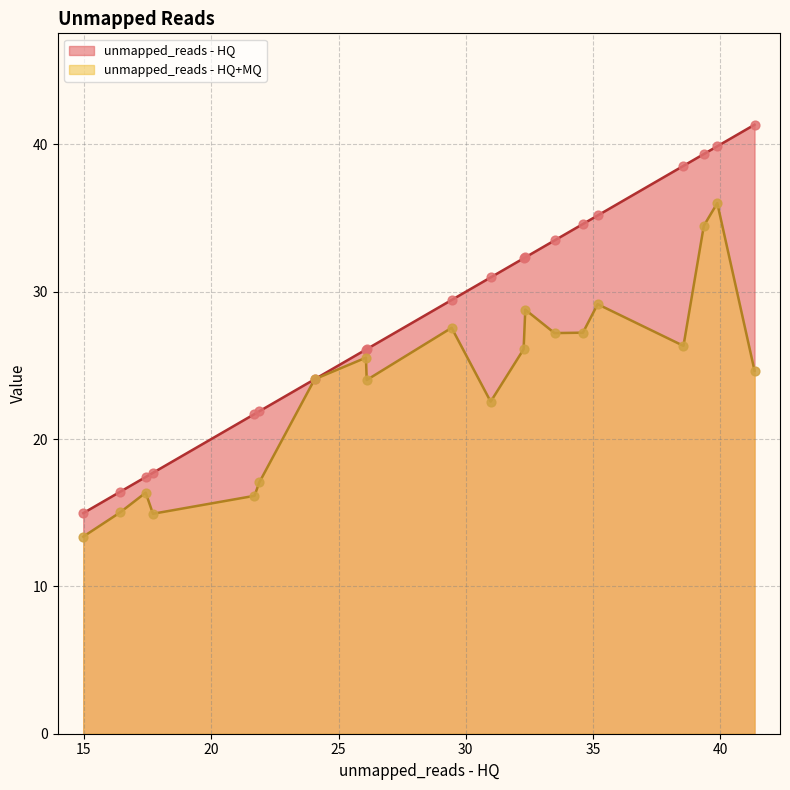

Which series has the largest total across all categories?

unmapped_reads - HQ